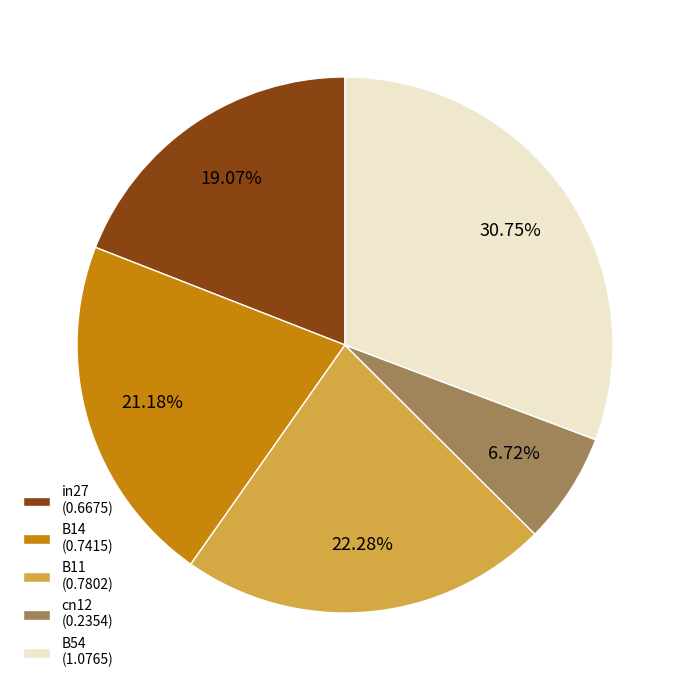

To the nearest percent, what is the average slice percentage?

20%